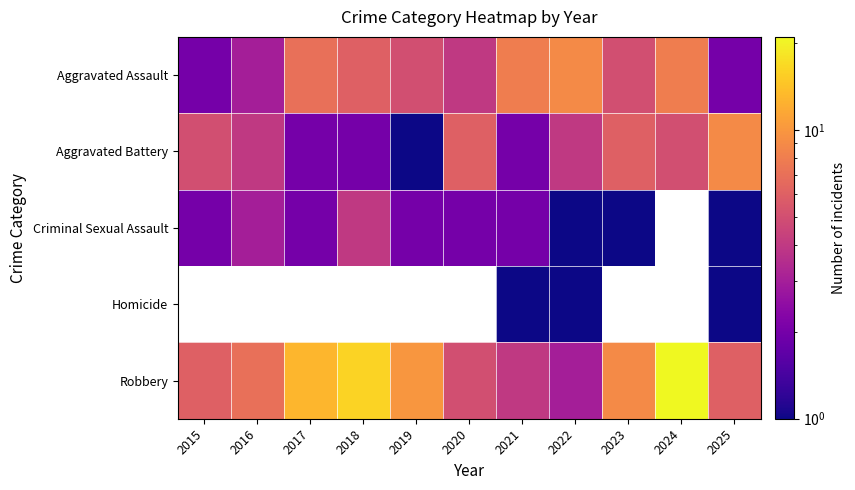

Between 2020 and 2023, which series saw the biggest shift?

Robbery